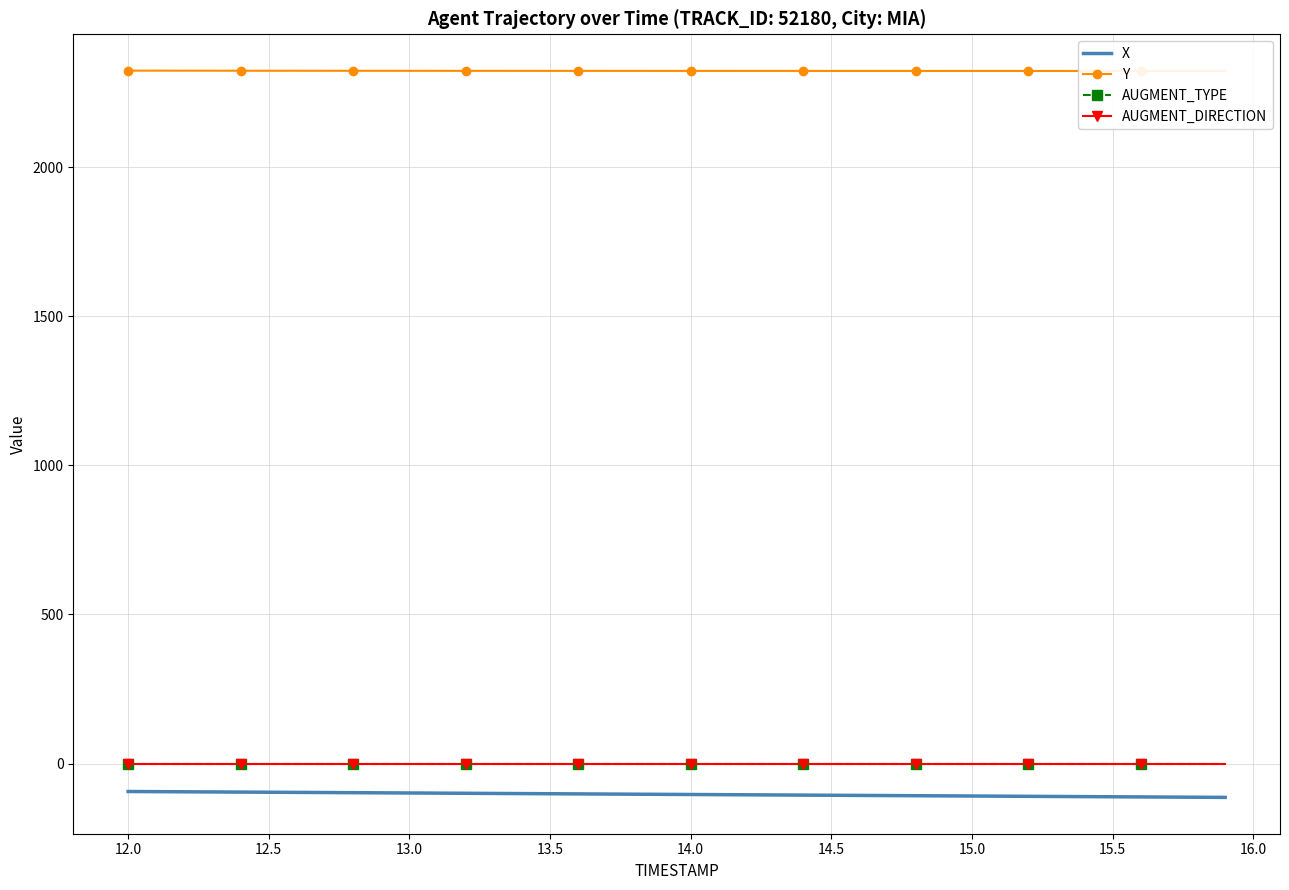

The value of Y at 11 is 3654.3. True or false?

False